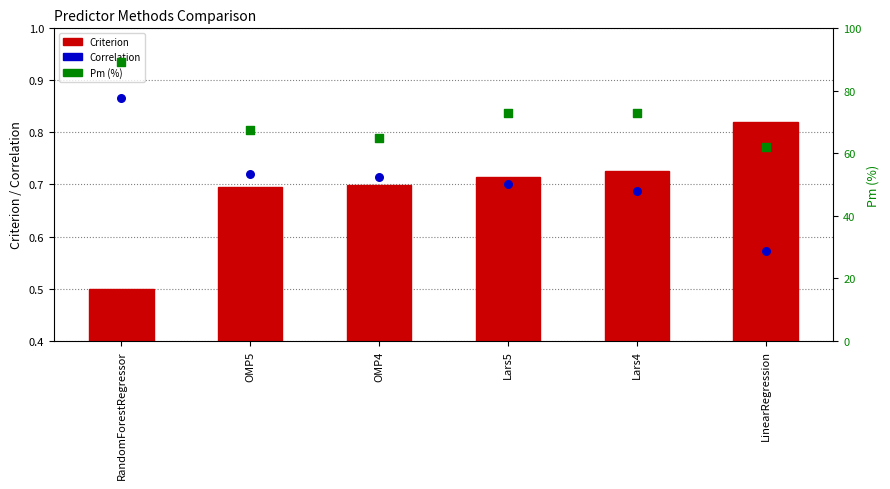

At which category is the sum across all series the highest?

RandomForestRegressor